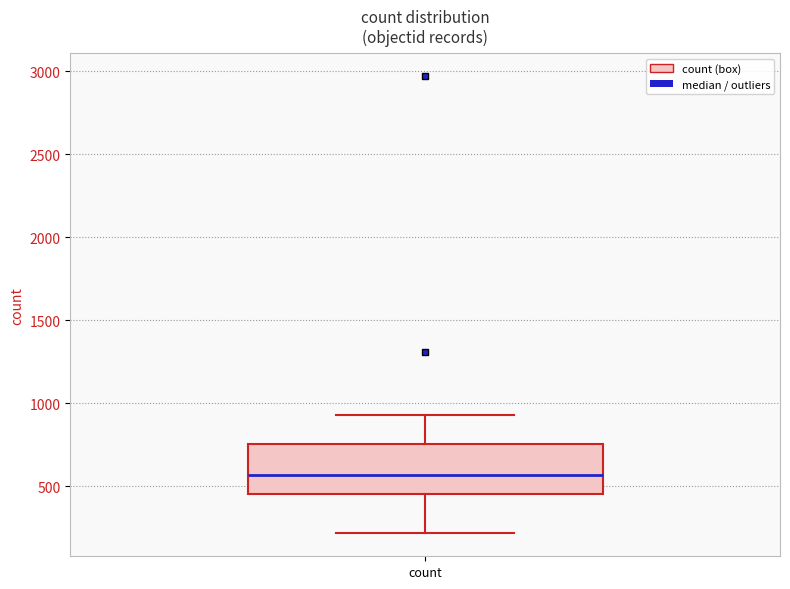

Read this box plot against the y-axis: the position of the median line, the range covered by the box, and the ends of both whiskers. The values are not printed on the chart, so give them approximately, as read against the axis.

median 550, box 450 to 750, whiskers 200 to 950